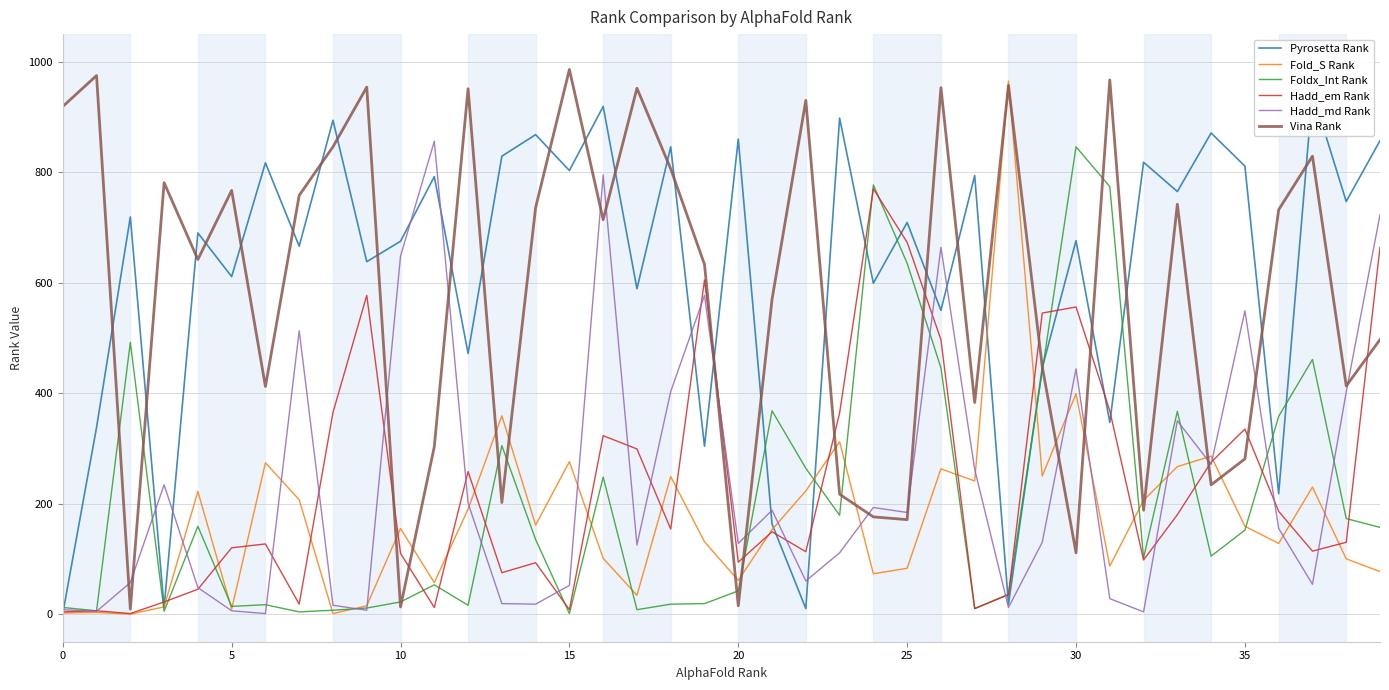

What is the highest value of the Fold_S Rank series?

965